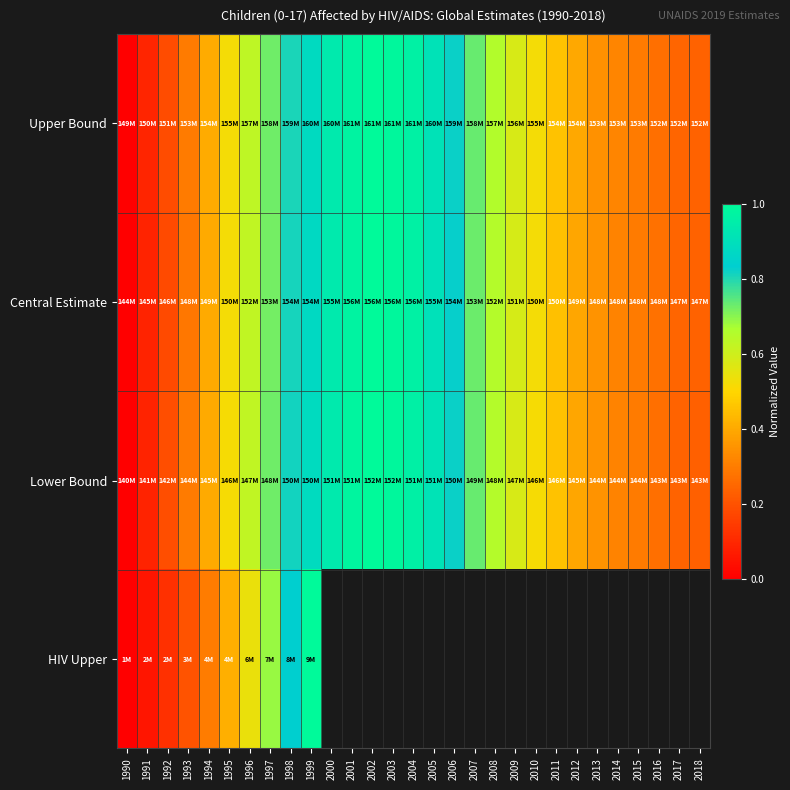

What is the total value across all series at 1994?

1.5